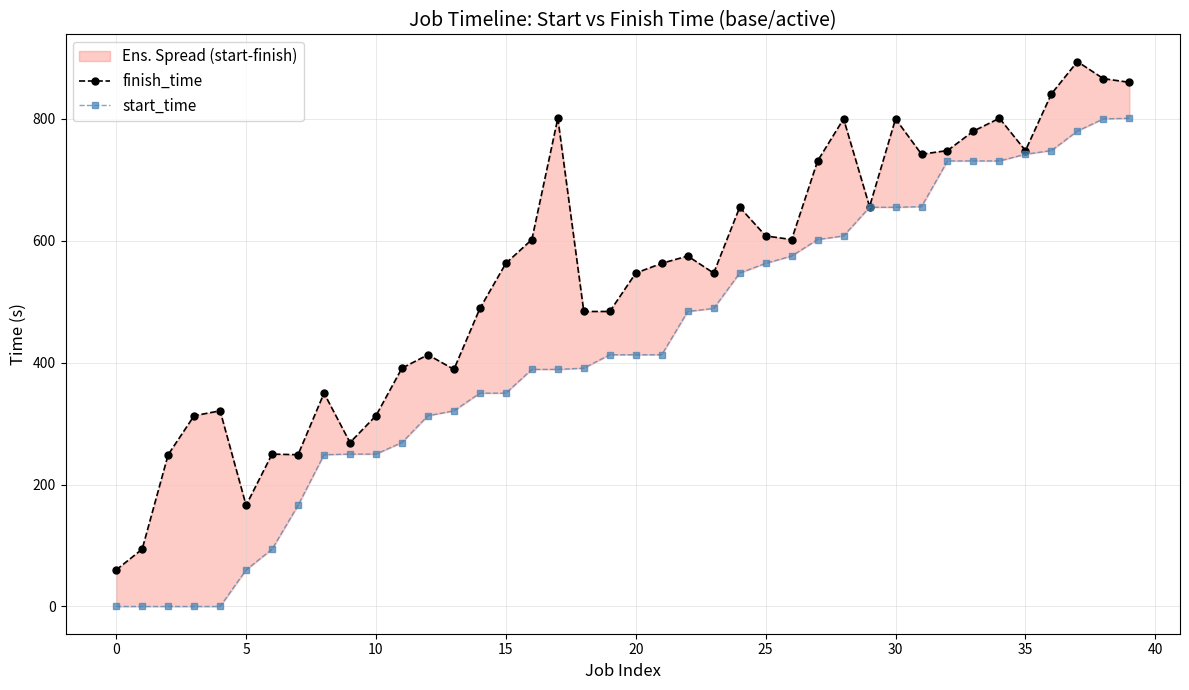

How many interior local peaks does the finish_time series have?

11